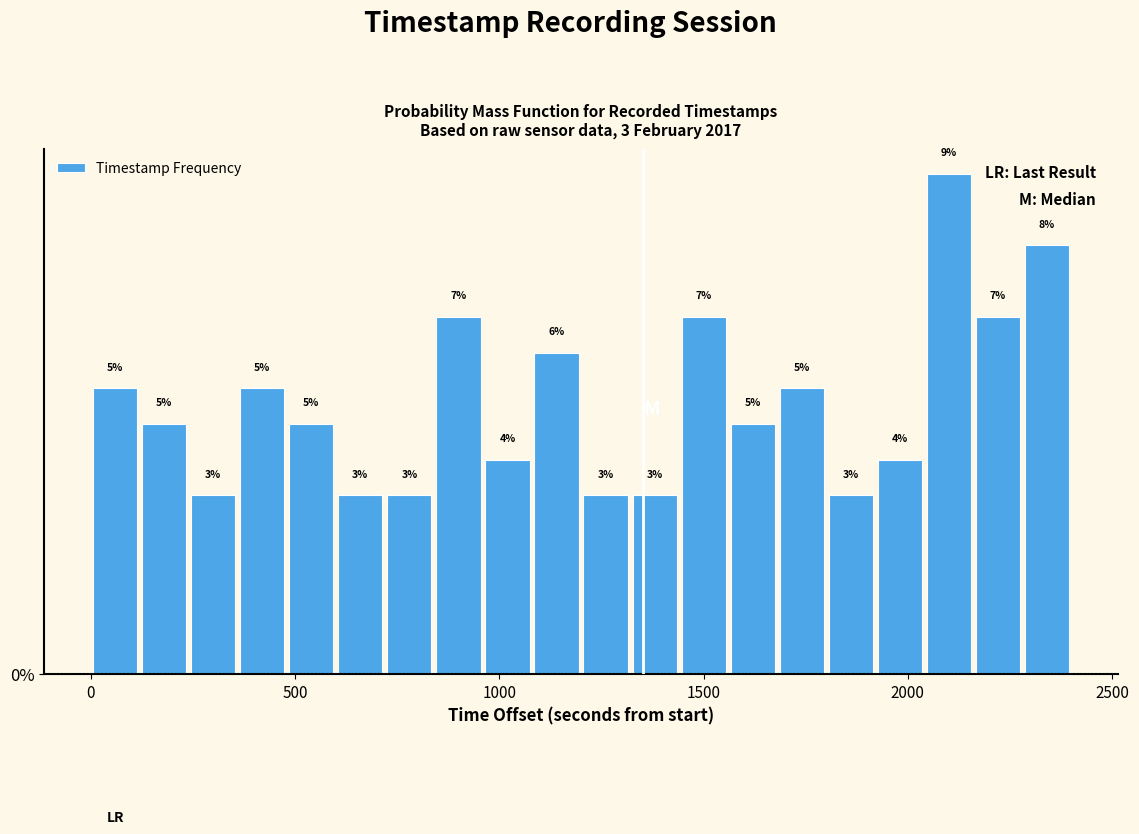

Around what value on the x-axis is the tallest bar? Give the approximate position of its centre, as read against the axis.

2100